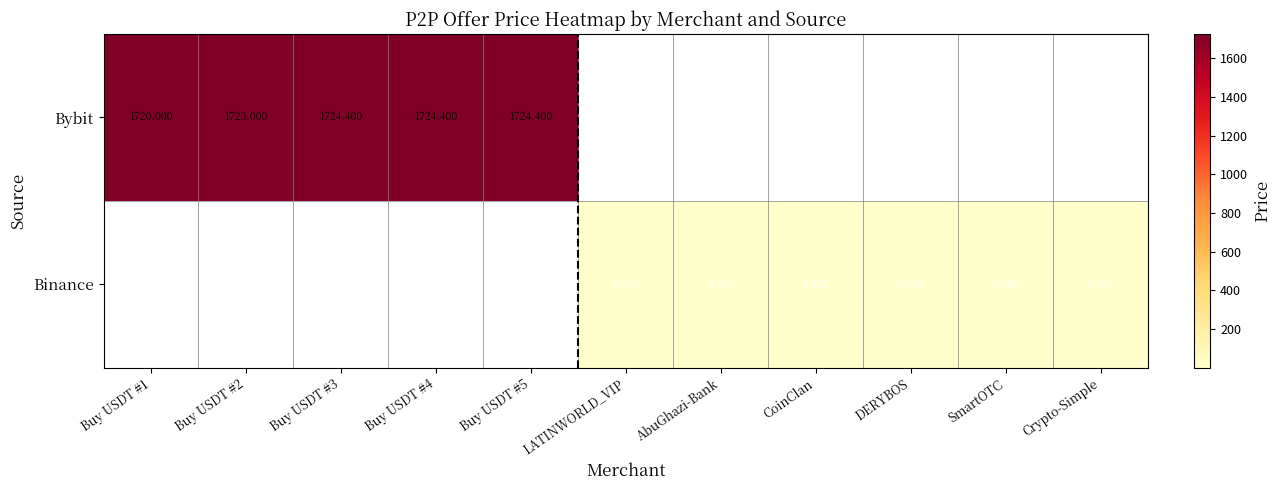

Between DERYBOS and SmartOTC, which is larger?

SmartOTC